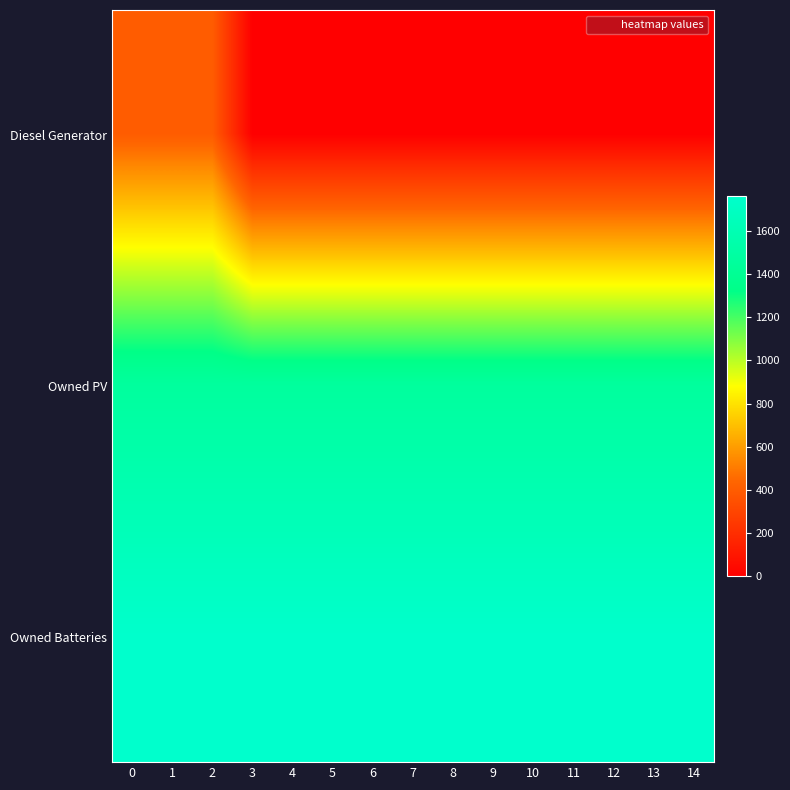

Between 11 and 5, which is larger?

11